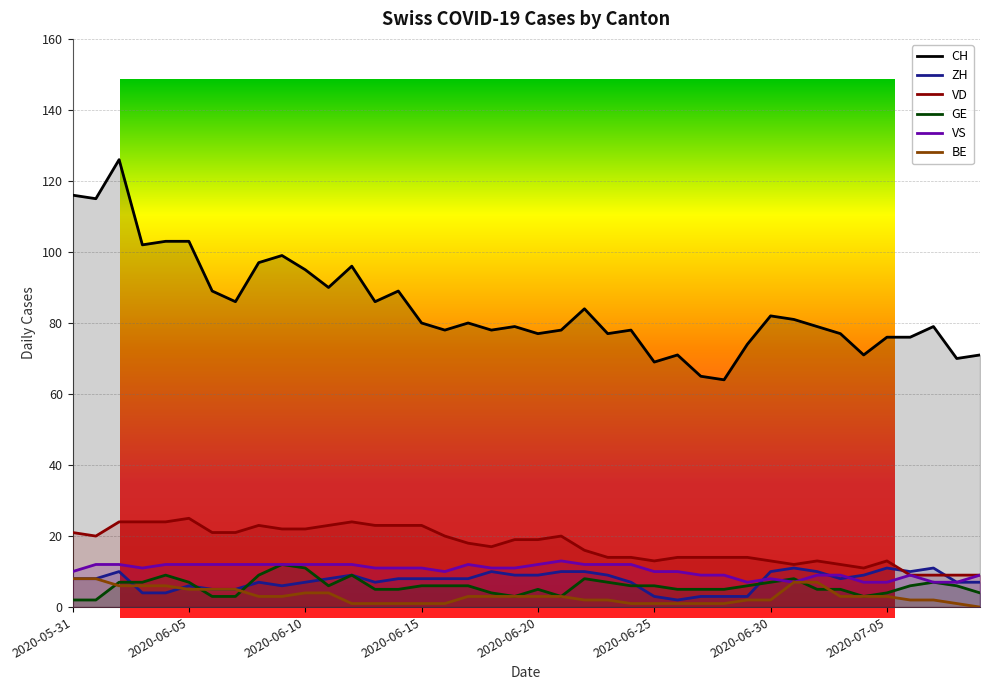

Where is BE nearest to the value 4?

2020-06-10